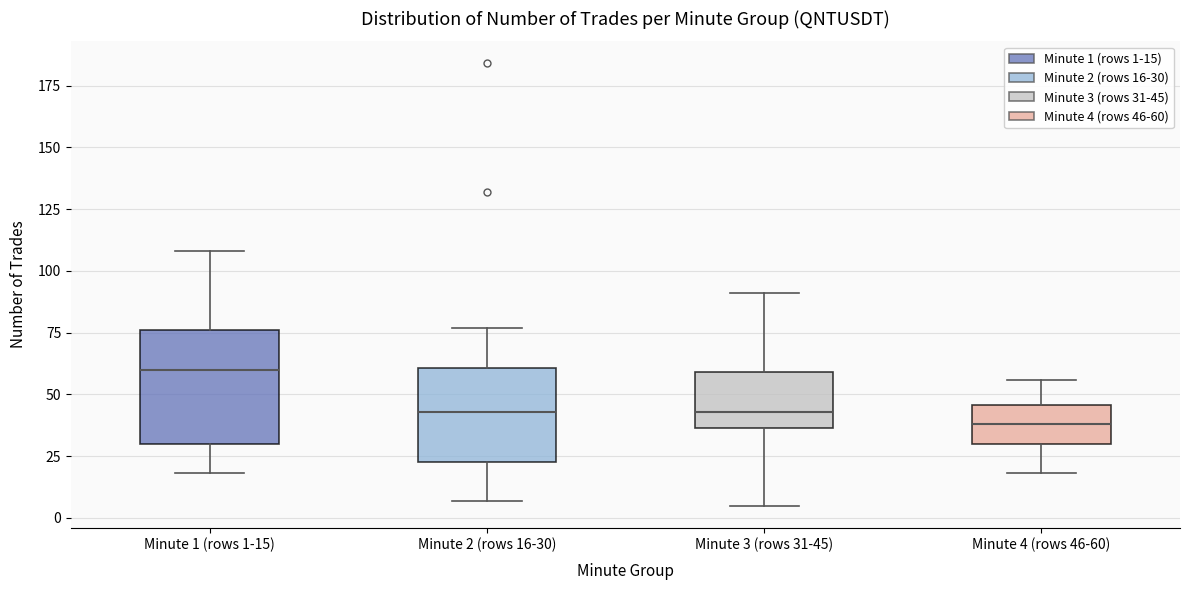

Which box's median line is the highest?

Minute 1 (rows 1-15)